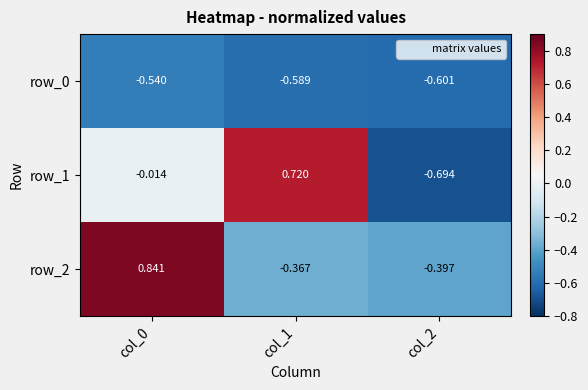

At how many categories does at least one series exceed 0?

2